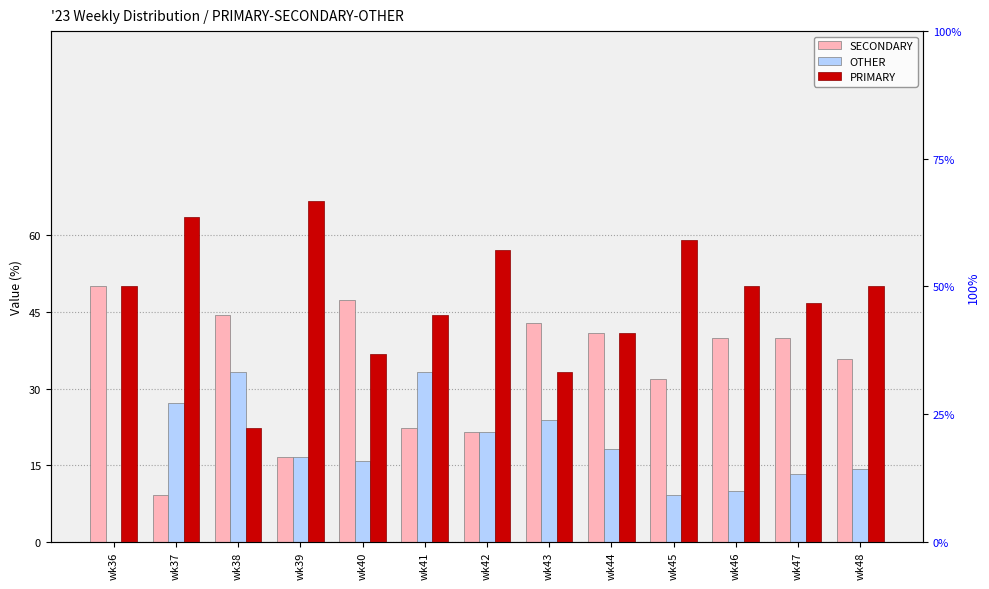

Count the number of data series in this chart.

3